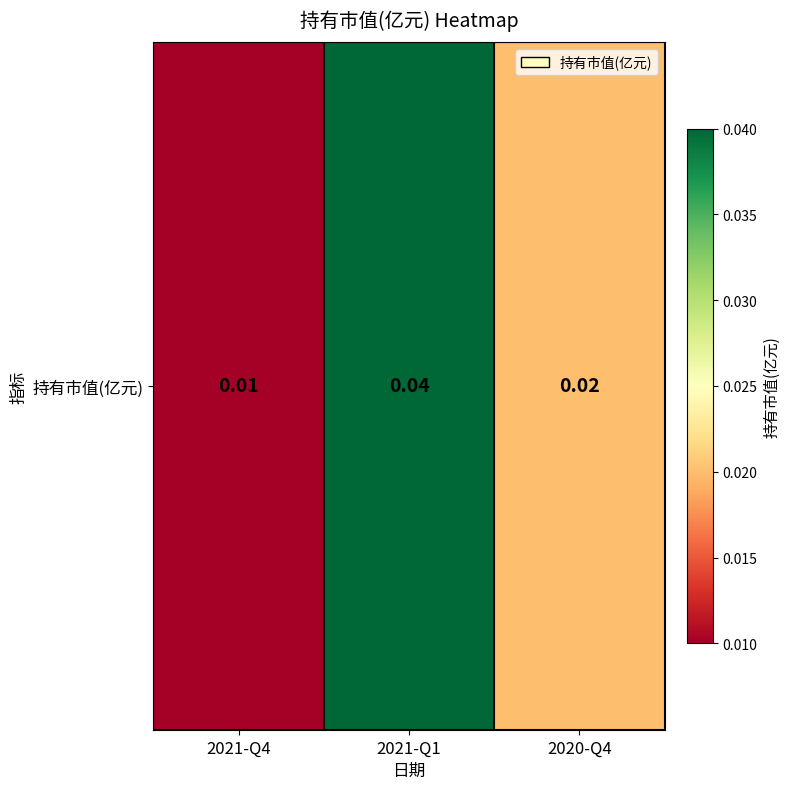

Which label corresponds to the smallest value in the chart?

2021-Q4